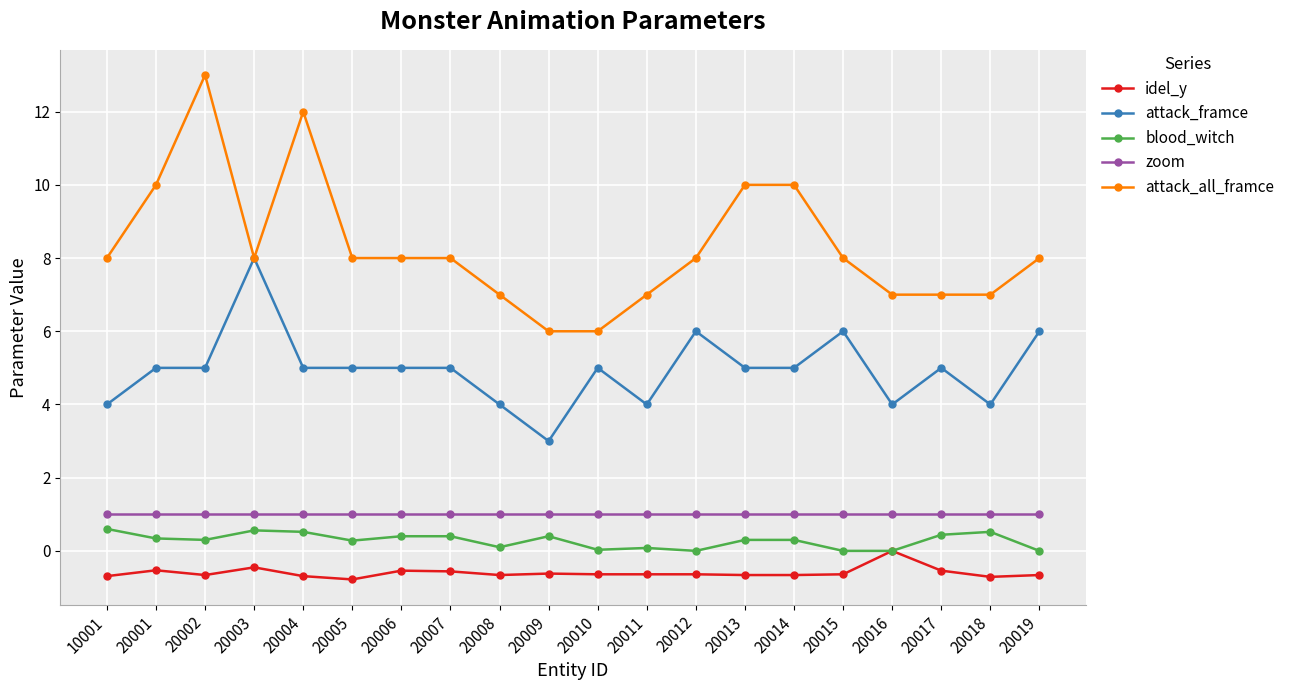

What is the difference between the maximum and minimum values in the blood_witch series?

0.6